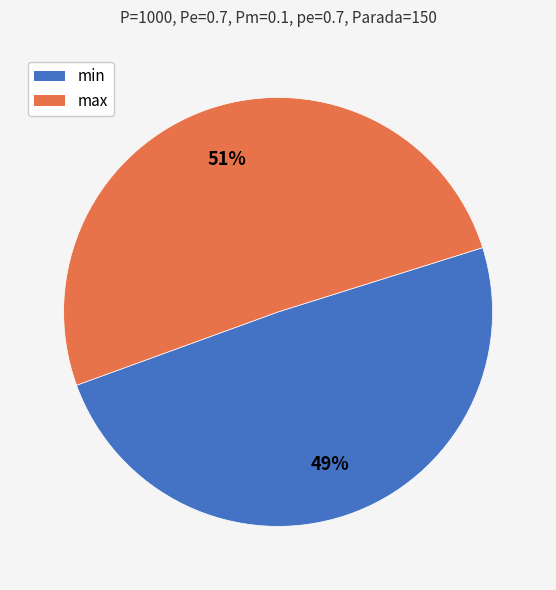

Does min represent more than half of the total?

No